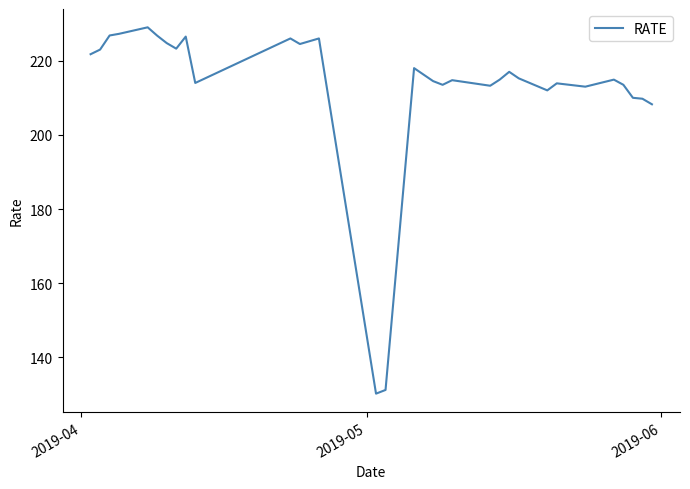

What is the greatest value displayed?

229.0